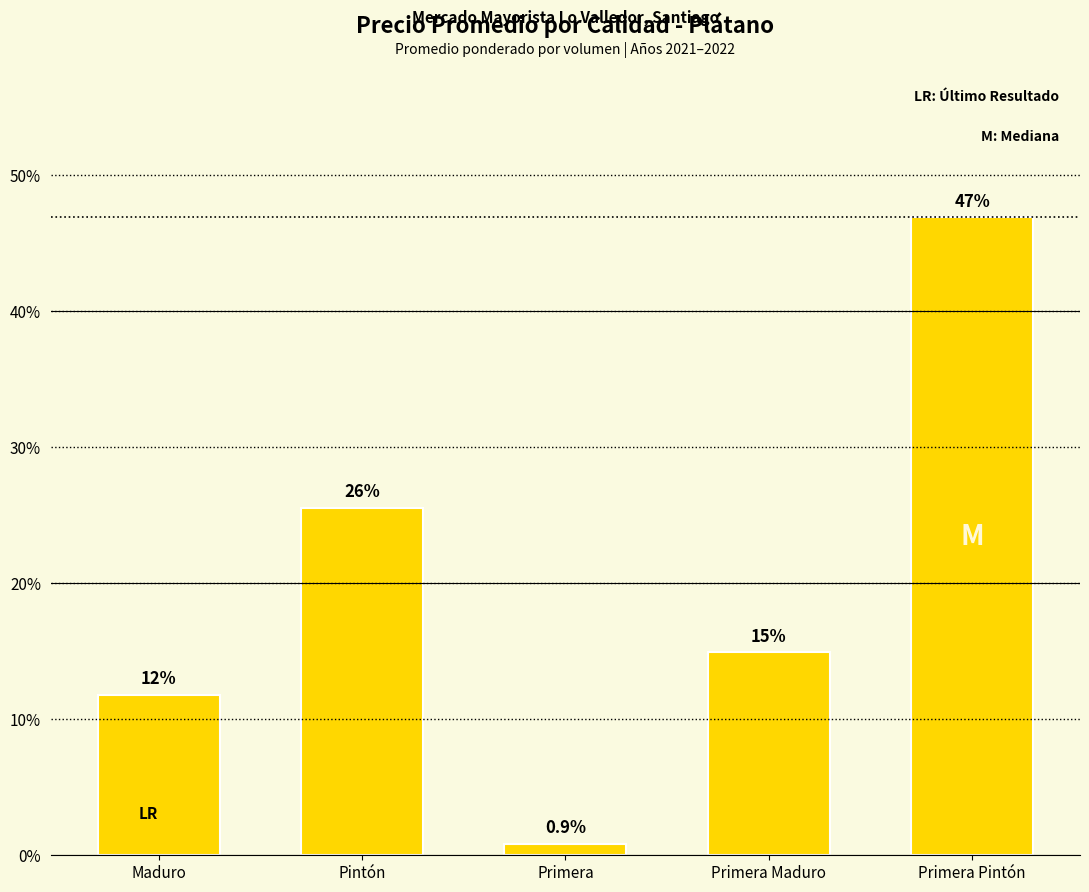

Is it true that the value at Primera Maduro is 25.3?

False